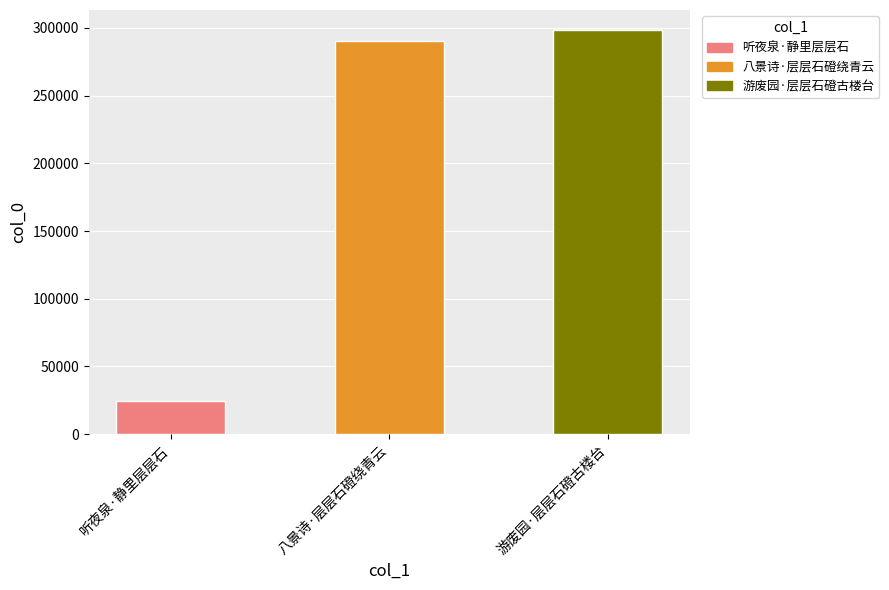

Reading right to left, extract all data points from this chart.

游废园·层层石磴古楼台=298245	八景诗·层层石磴绕青云=290508	听夜泉·静里层层石=24476